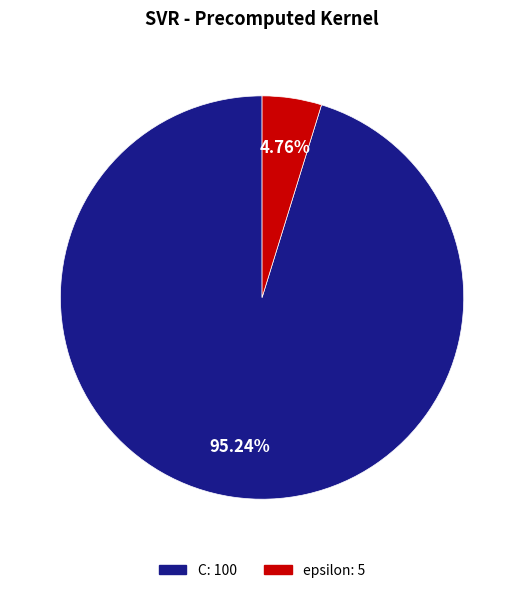

To the nearest percent, what is the combined percentage of C and epsilon?

100%